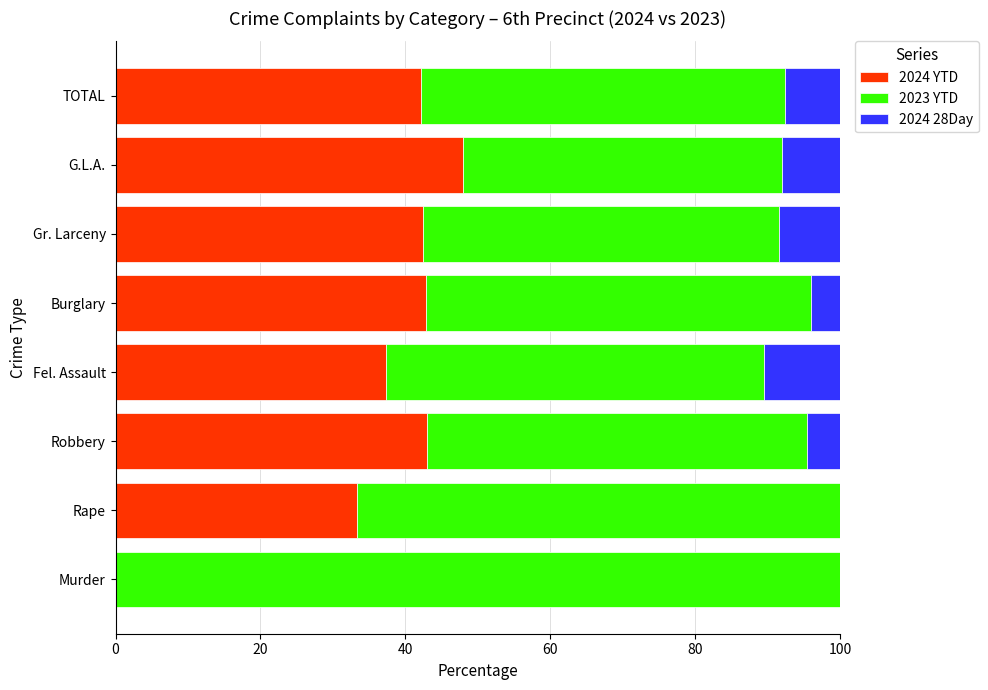

Where is 2024 YTD nearest to the value 24?

Rape